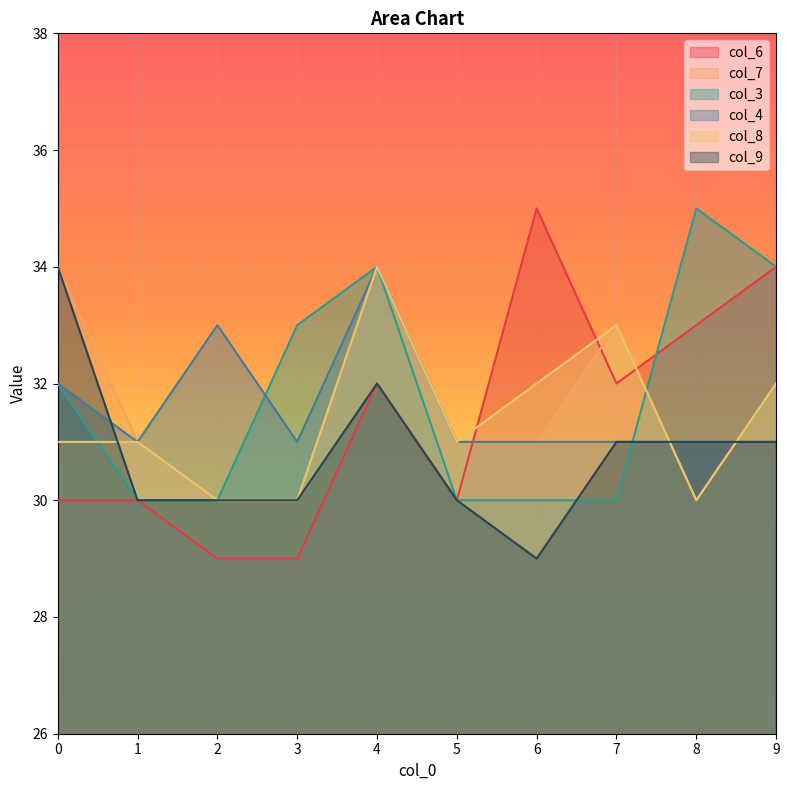

What is the difference between the col_8 values at 4 and 9?

2